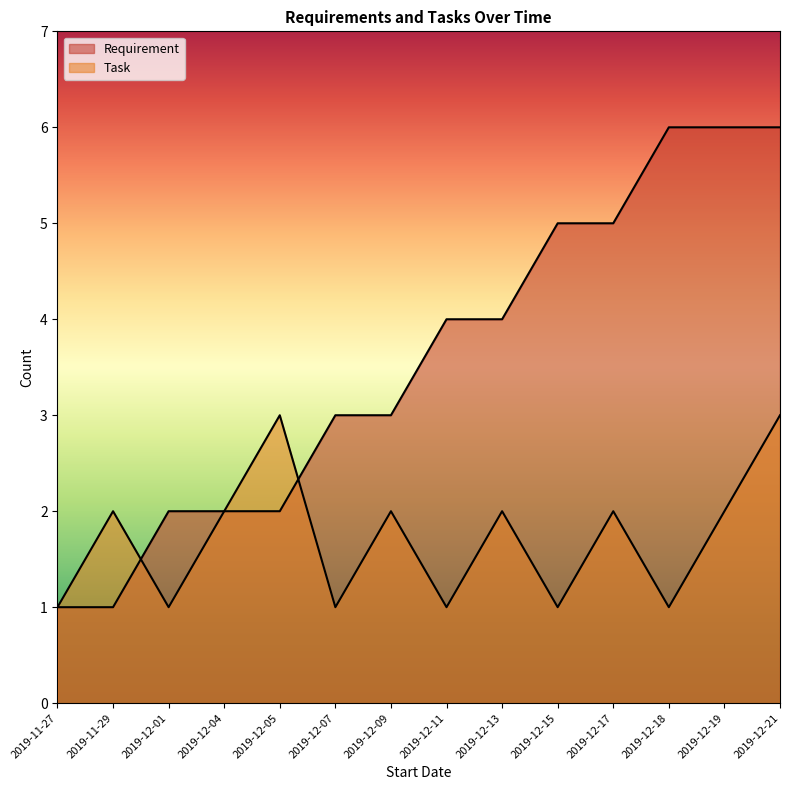

Which category has the lowest value in the Requirement series?

2019-11-27